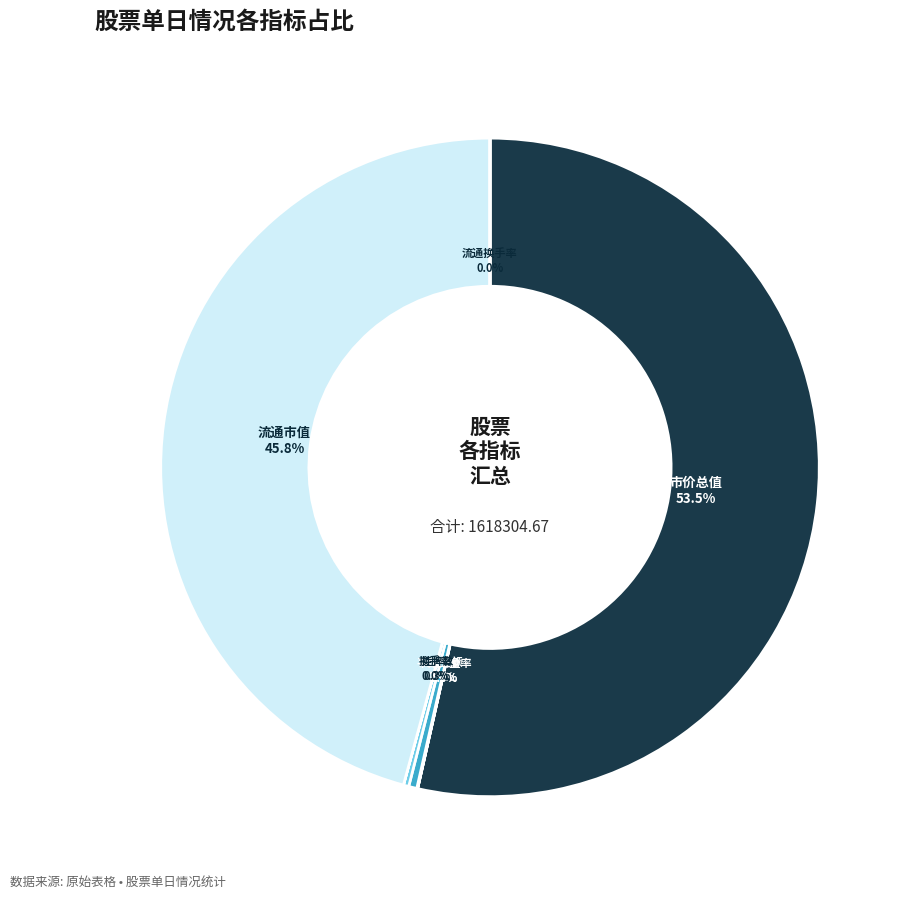

How many slices are in this pie chart?

8